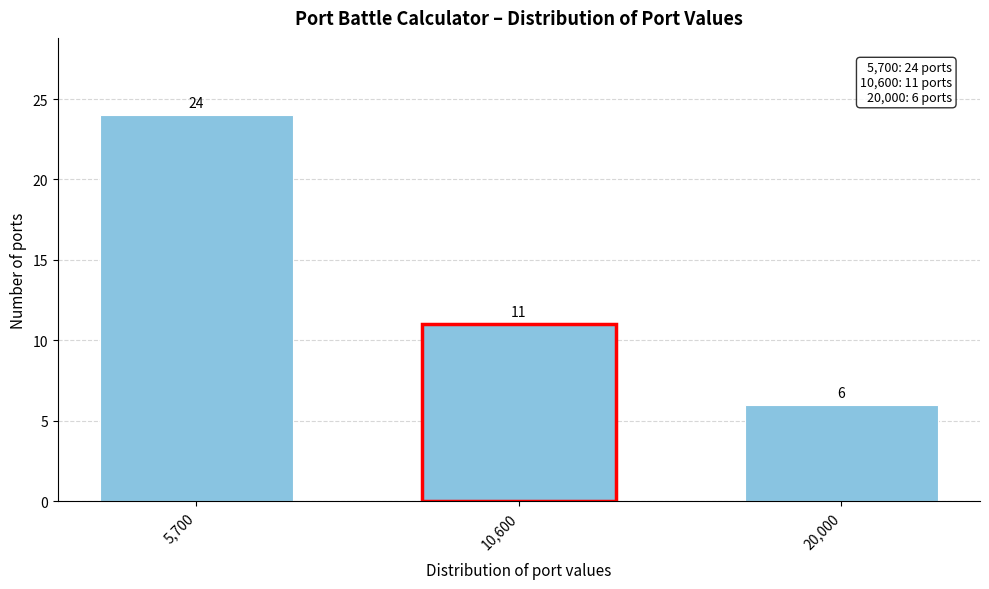

Reading left to right, what are all the values shown in this chart?

24	11	6